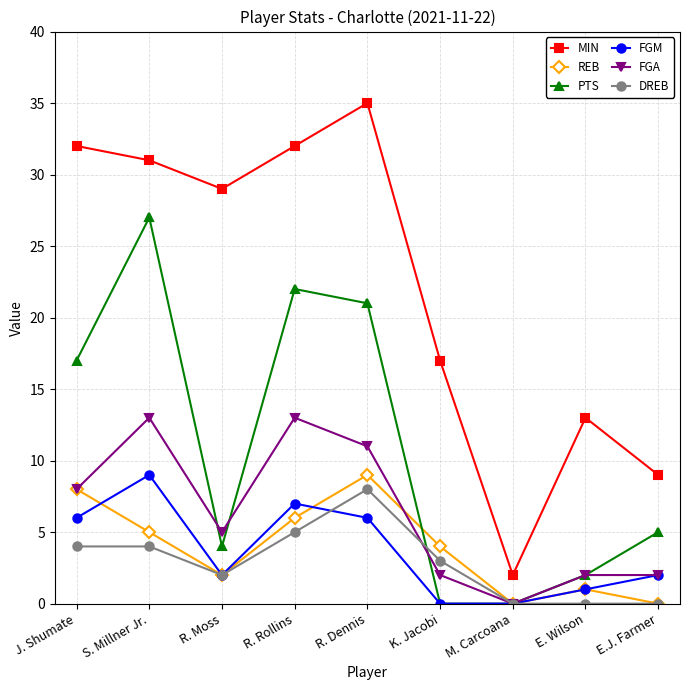

What is the difference between the maximum and minimum values in the DREB series?

8